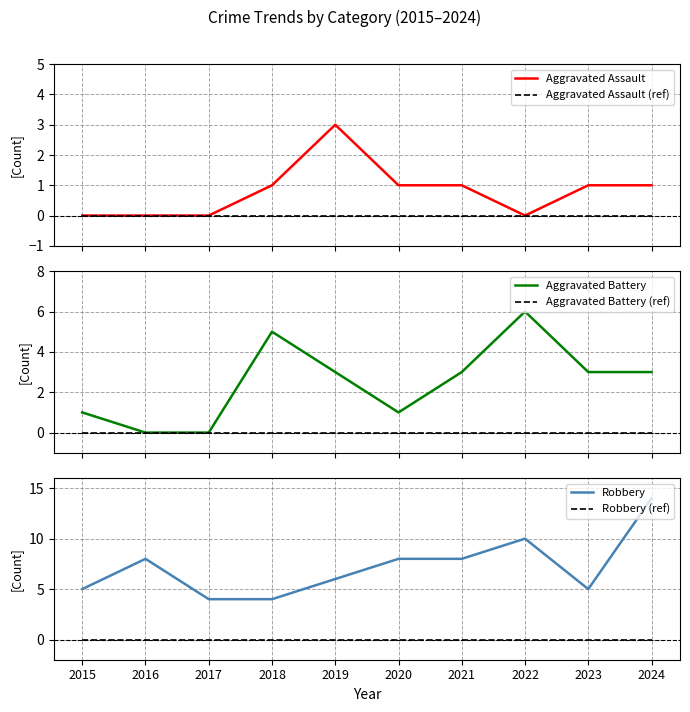

How many Aggravated Battery values are between 1 and 3?

6